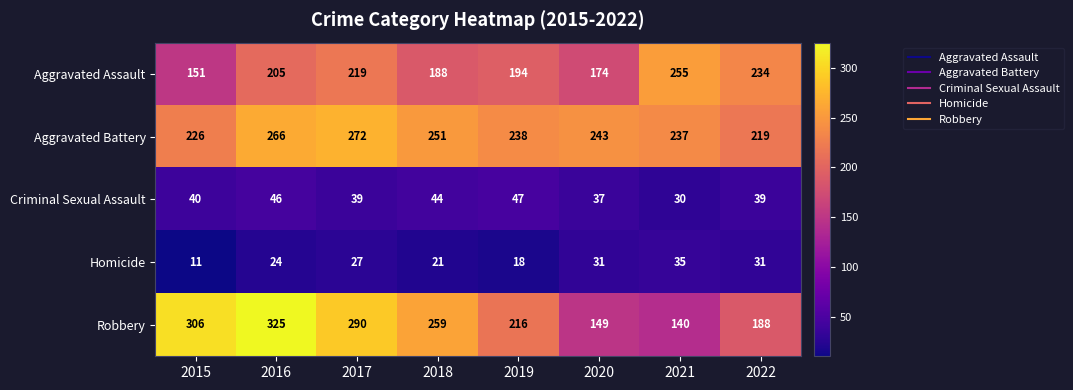

True or false: Aggravated Battery has a value of 266 at 2016.

True